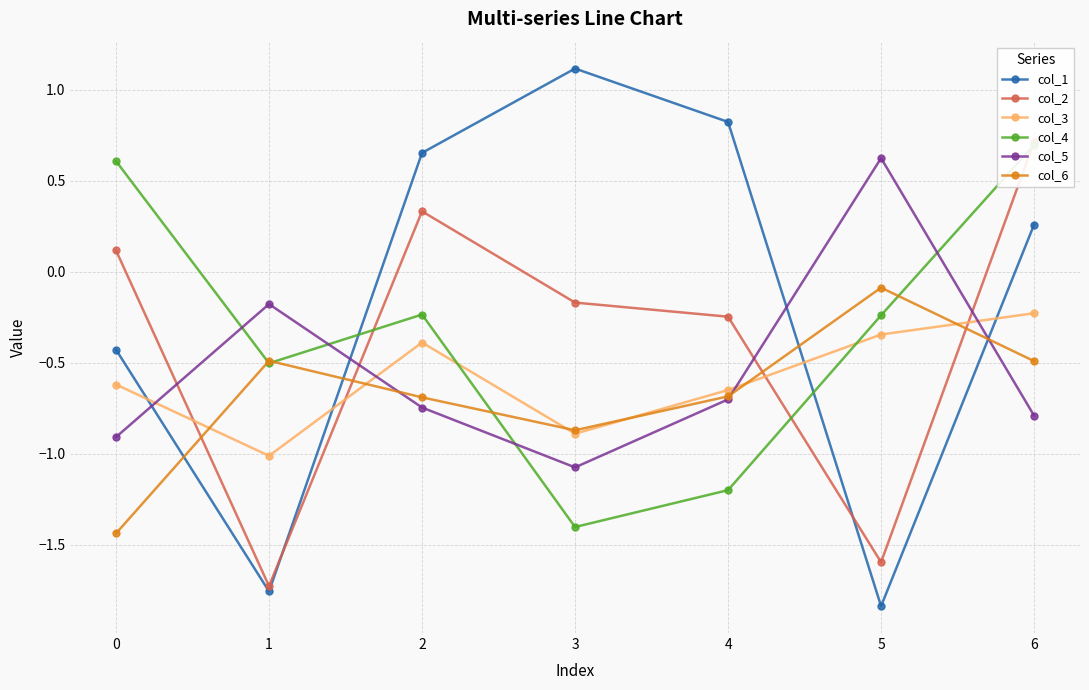

The value of col_5 at 3 is -1.1. True or false?

True